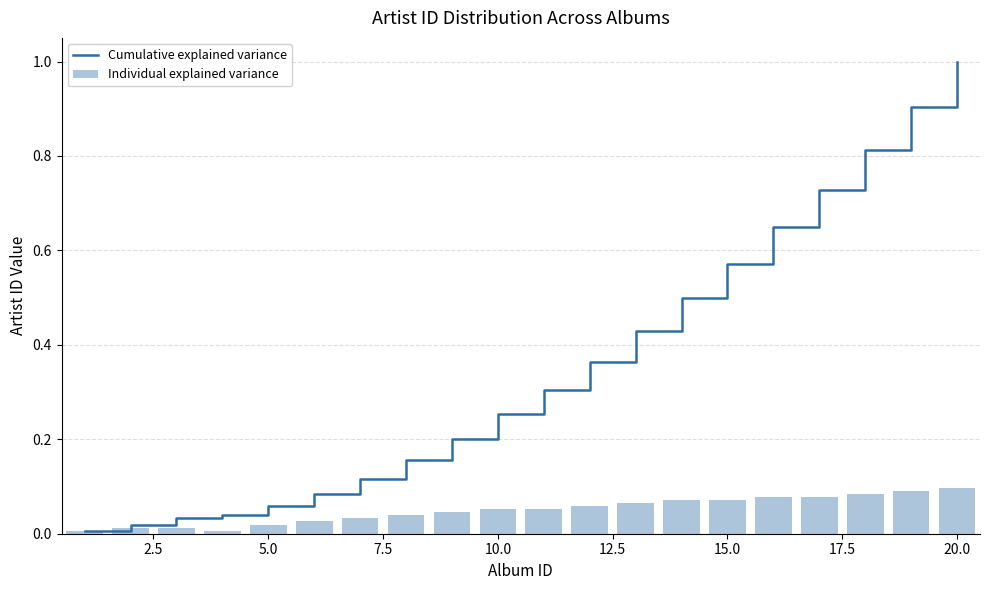

What is the highest value of the Cumulative explained variance series?

1.0